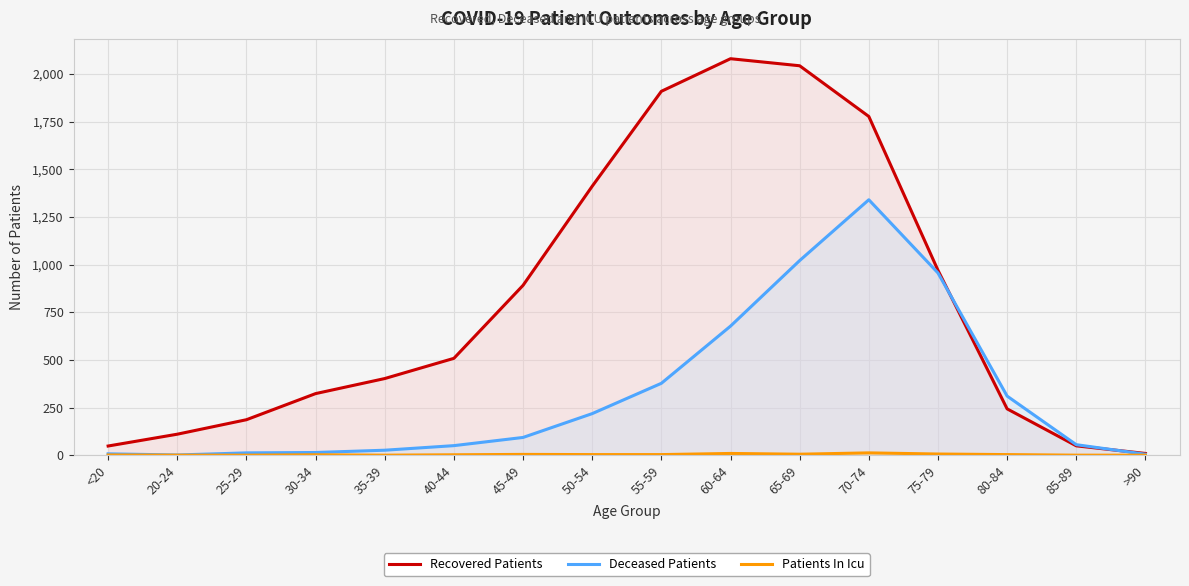

Between 55-59 and 85-89, which series saw the biggest shift?

Recovered Patients